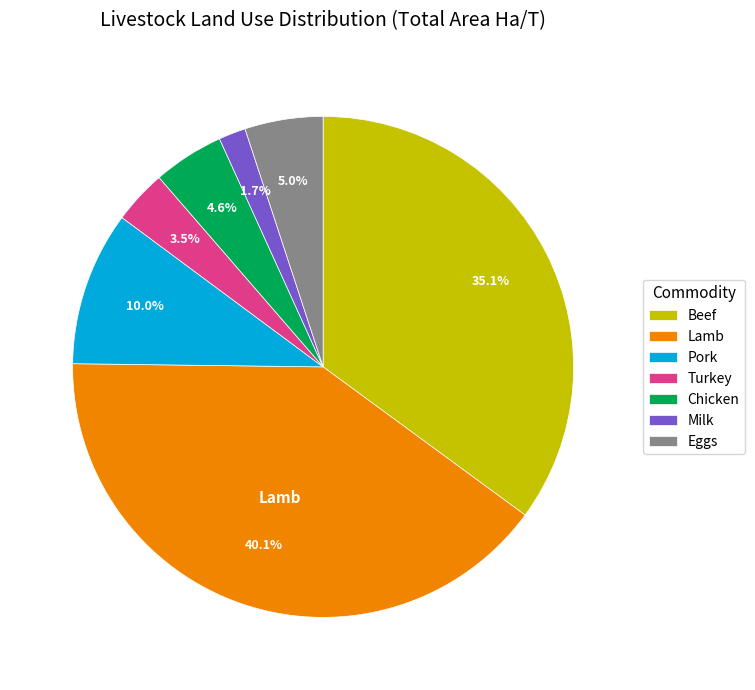

To the nearest percent, what is the combined percentage of Turkey and Lamb?

44%